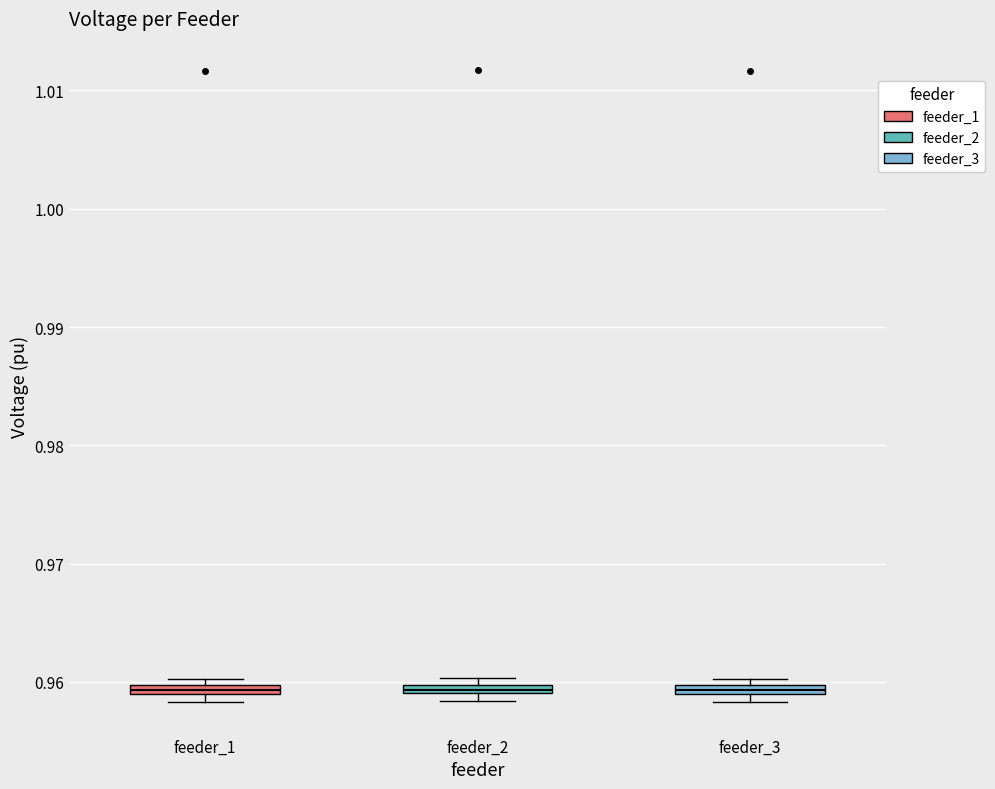

Where is the lower edge of the box for feeder_3 on the y-axis? The values are not printed on the chart, so give them approximately, as read against the axis.

0.959